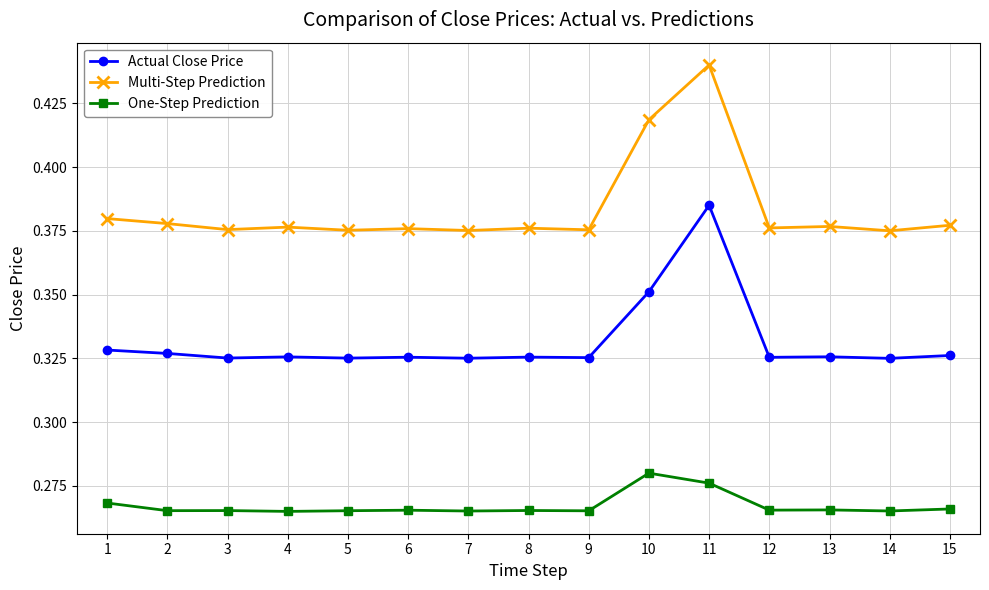

True or false: Actual Close Price has more than 1 interior local peaks.

True